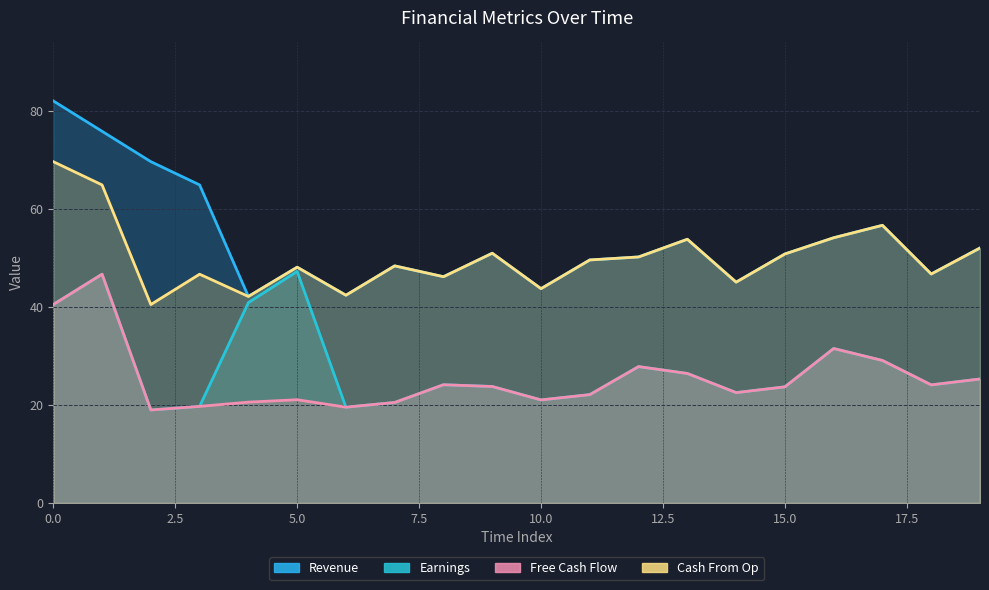

Reading left to right, transcribe all the data shown in this chart.

Revenue: 0=82.1	1=75.9	2=69.7	3=64.9	4=42.2	5=48.1	6=42.4	7=48.4	8=46.2	9=51.0	10=43.8	11=49.6	12=50.2	13=53.8	14=45.1	15=50.8	16=54.1	17=56.7	18=46.7	19=52.0
Earnings: 0=40.5	1=46.7	2=19.0	3=19.7	4=40.9	5=47.3	6=19.6	7=20.5	8=24.1	9=23.8	10=21.0	11=22.1	12=27.8	13=26.4	14=22.5	15=23.7	16=31.5	17=29.1	18=24.1	19=25.3
Free Cash Flow: 0=40.5	1=46.7	2=19.0	3=19.7	4=20.6	5=21.1	6=19.6	7=20.5	8=24.1	9=23.8	10=21.0	11=22.1	12=27.8	13=26.4	14=22.5	15=23.7	16=31.5	17=29.1	18=24.1	19=25.3
Cash From Op: 0=69.7	1=64.9	2=40.5	3=46.7	4=42.2	5=48.1	6=42.4	7=48.4	8=46.2	9=51.0	10=43.8	11=49.6	12=50.2	13=53.8	14=45.1	15=50.8	16=54.1	17=56.7	18=46.7	19=52.0